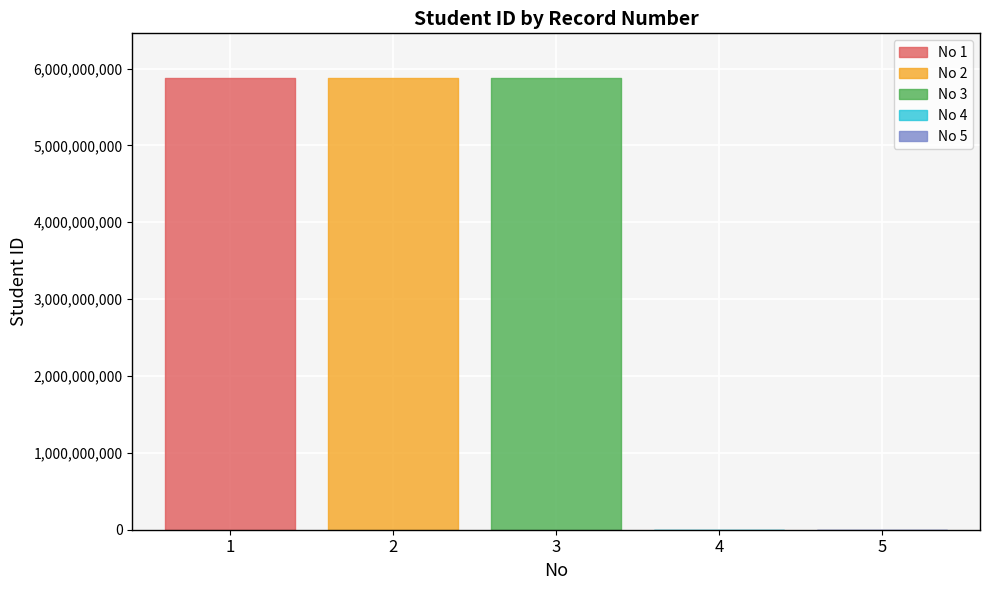

How many positive values are there?

3